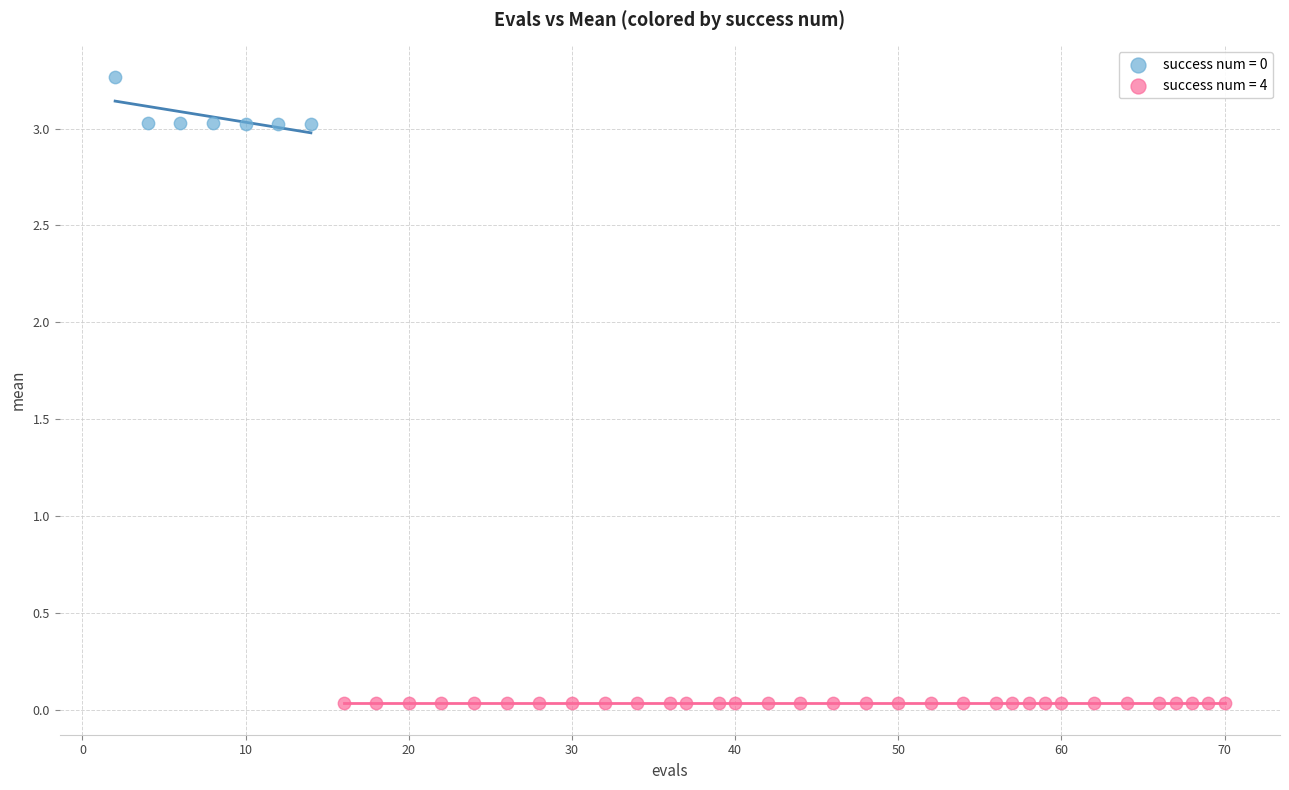

Which series contains the lowest Y value?

success num = 4